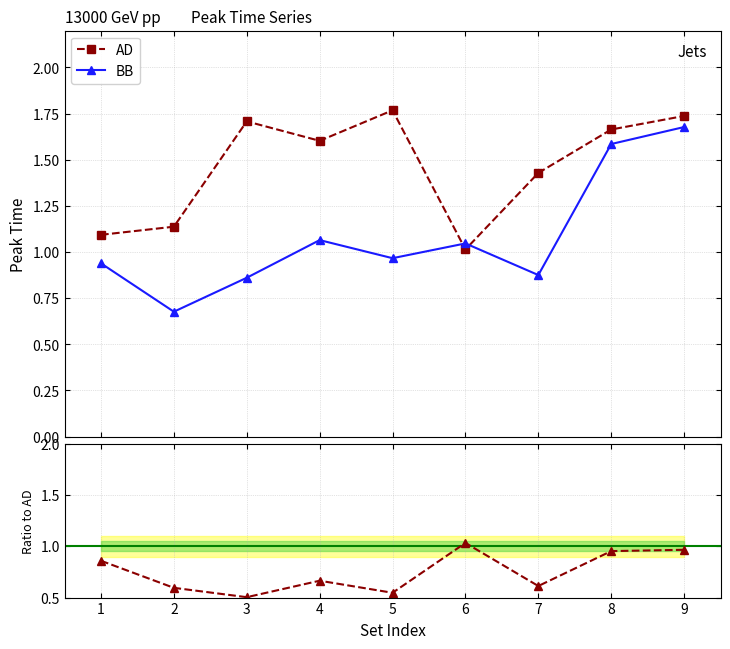

What is the value of the AD point at the 4th from the left?

1.6